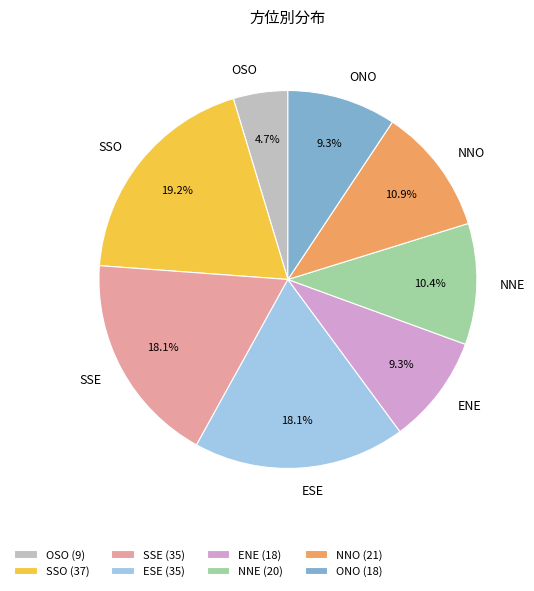

Count the number of slices in the pie.

8